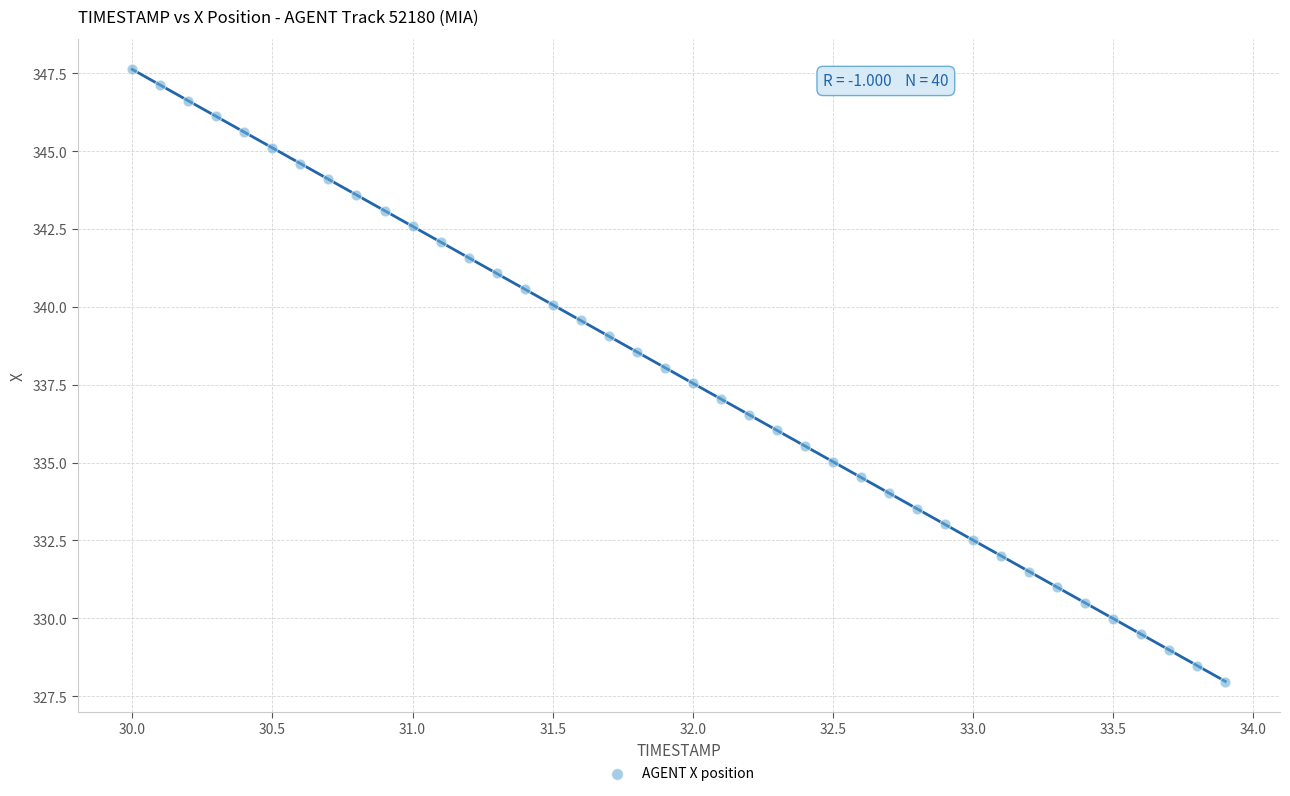

What is the range of Y values (max minus min)?

19.7